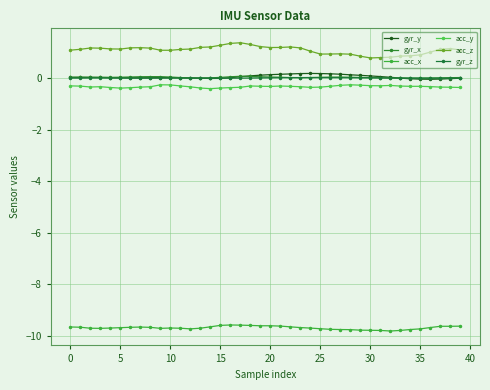

Where is the first local maximum for acc_z?

5